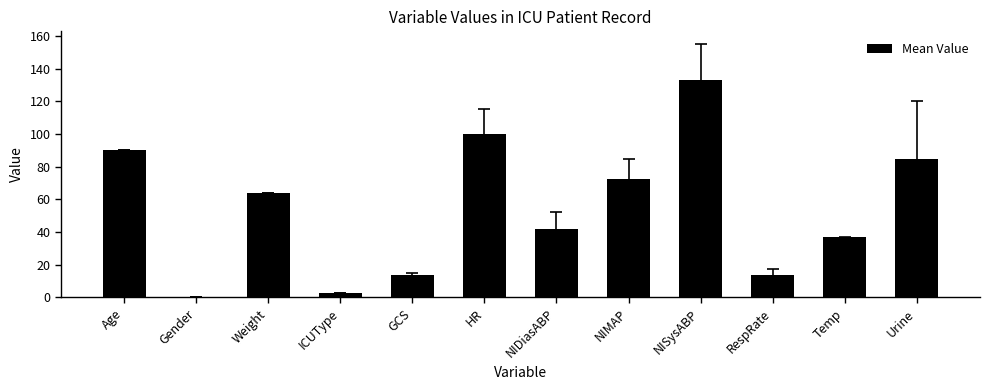

Between Age and ICUType, which is larger?

Age